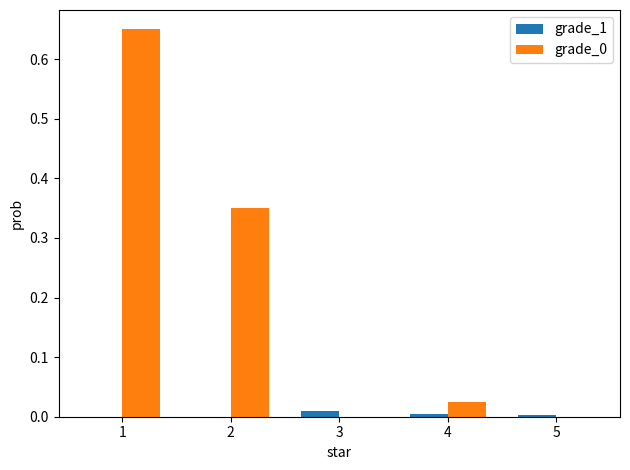

What is the sum of all grade_0 values?

1.0